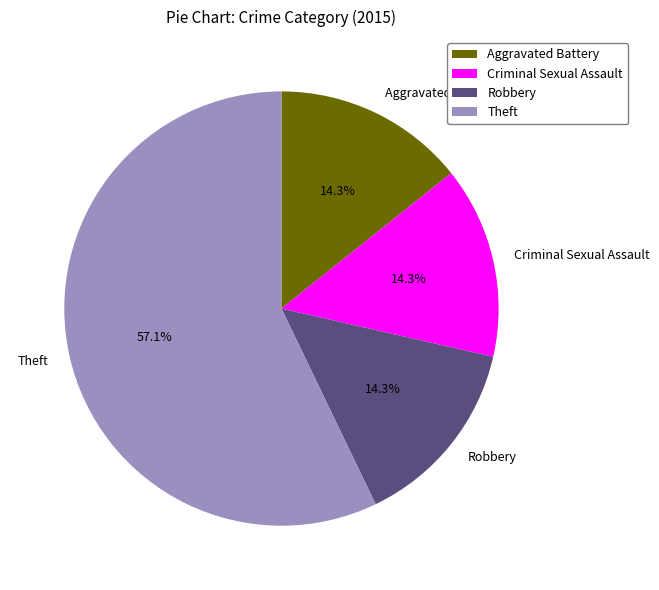

To the nearest percent, what is the combined percentage of Theft and Criminal Sexual Assault?

71%